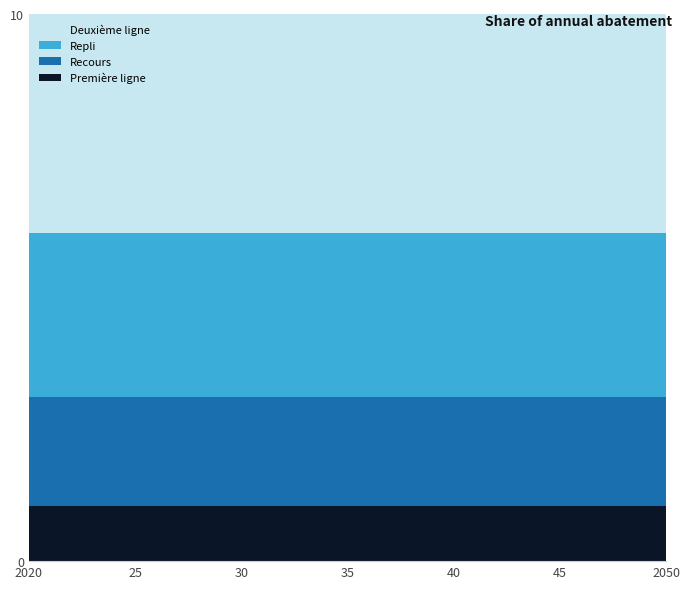

What is the total value across all series at 40?

10